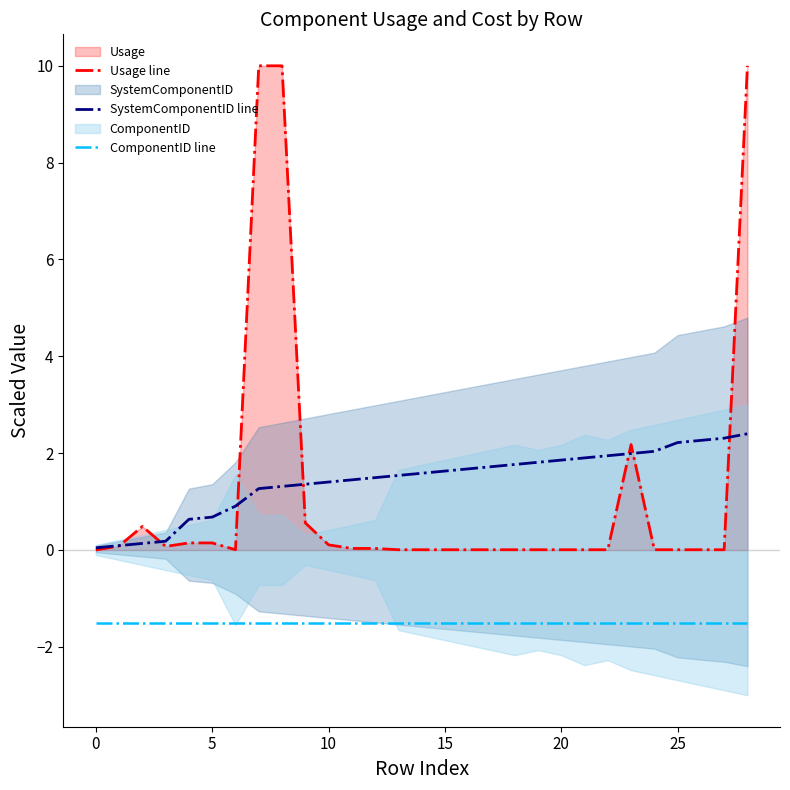

What is the label of the 13th point from the left?

12